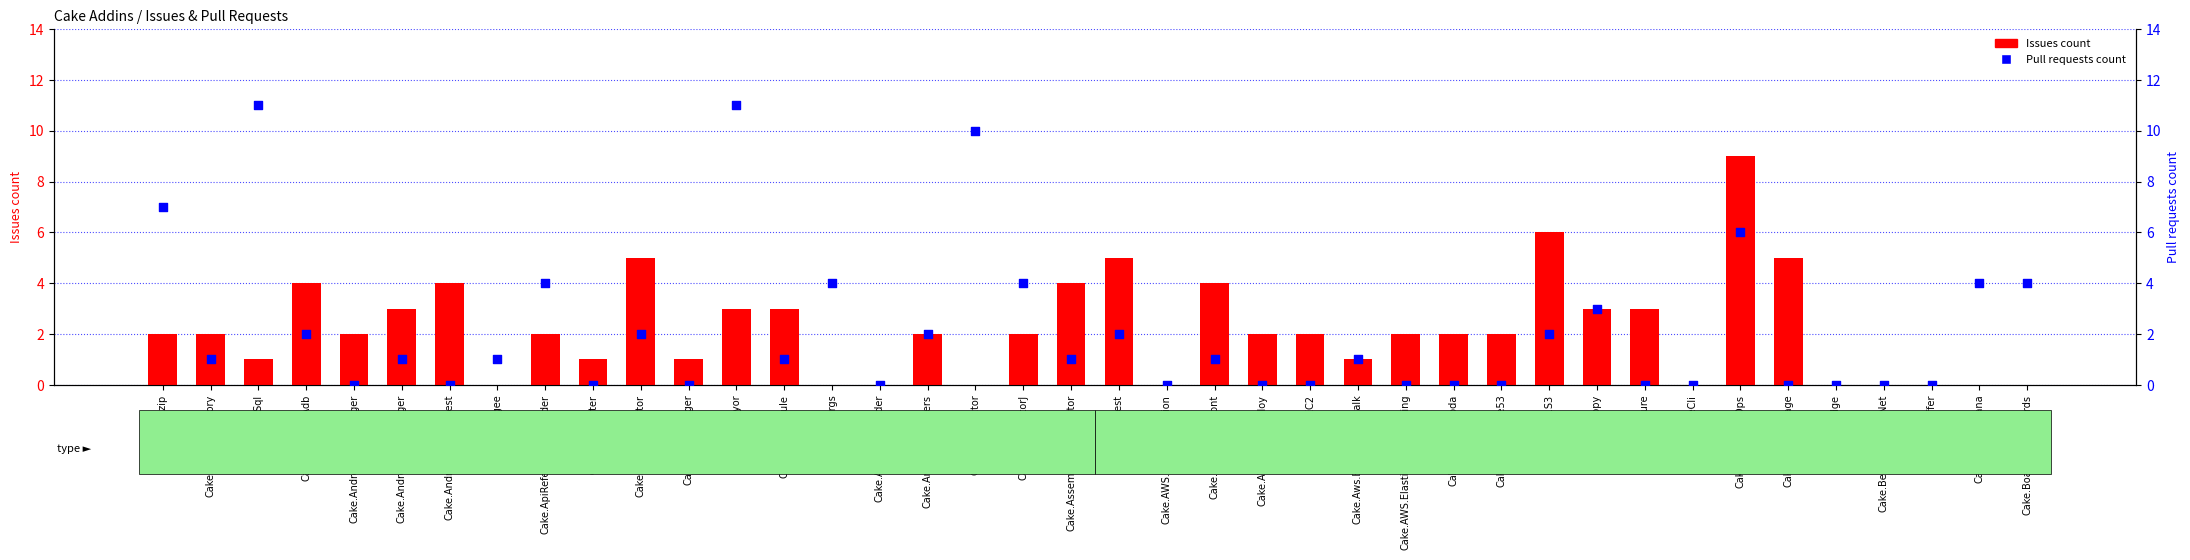

Which series has the largest Y range (max minus min)?

Pull requests count